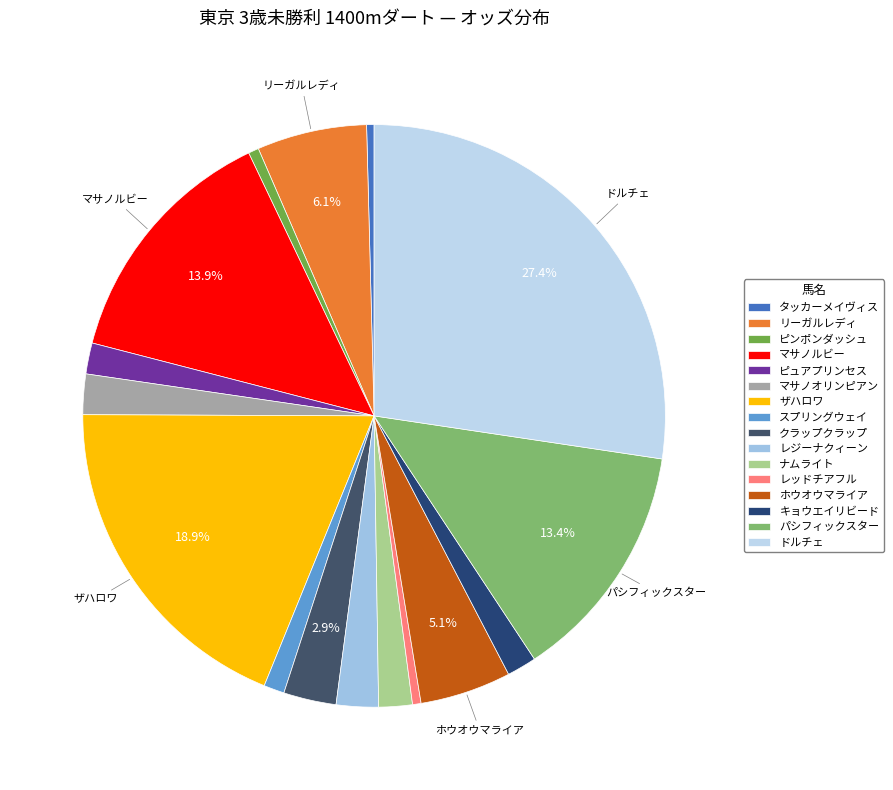

Which category has the smallest portion of the pie?

タッカーメイヴィス